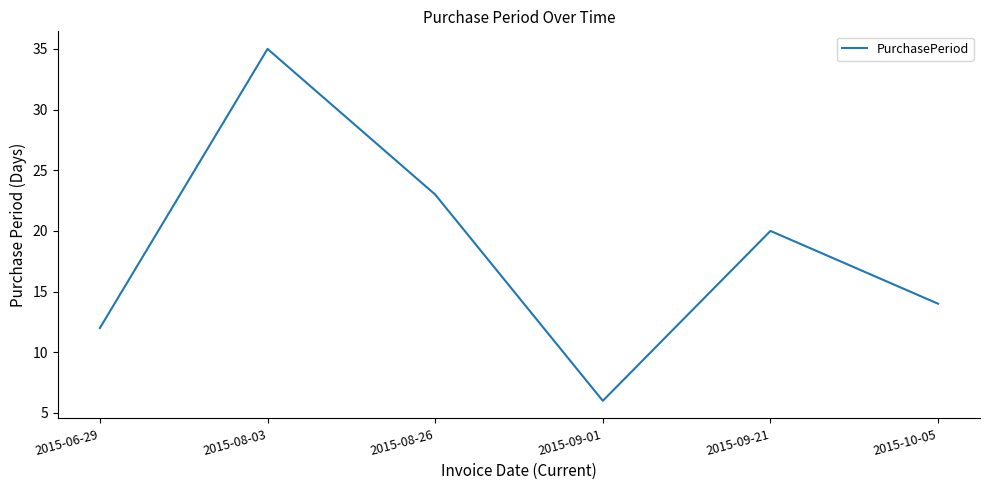

Which has a higher value, 2015-10-05 or 2015-06-29?

2015-10-05